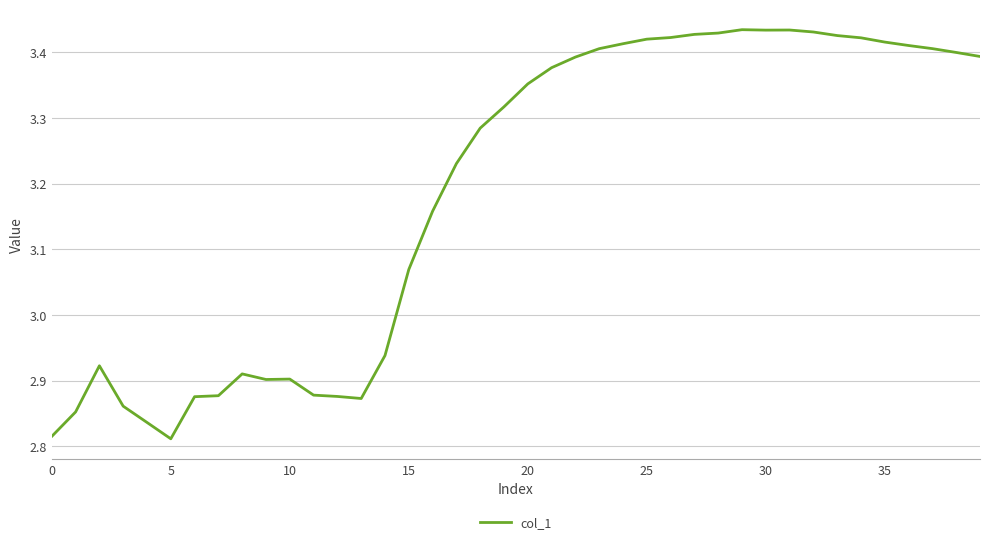

What is the difference between the maximum and minimum values?

0.6